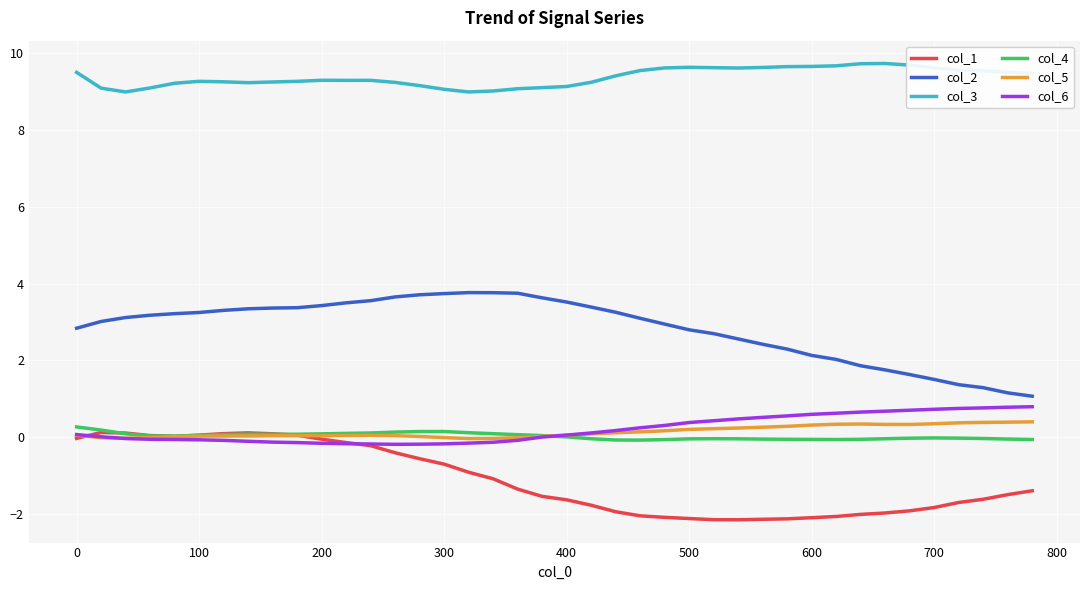

What is the minimum value shown in the chart?

-2.1